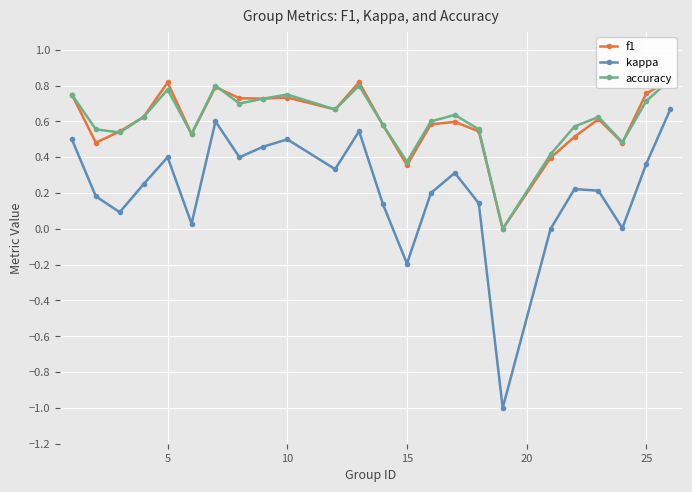

True or false: kappa has more than 1 interior local peaks.

True